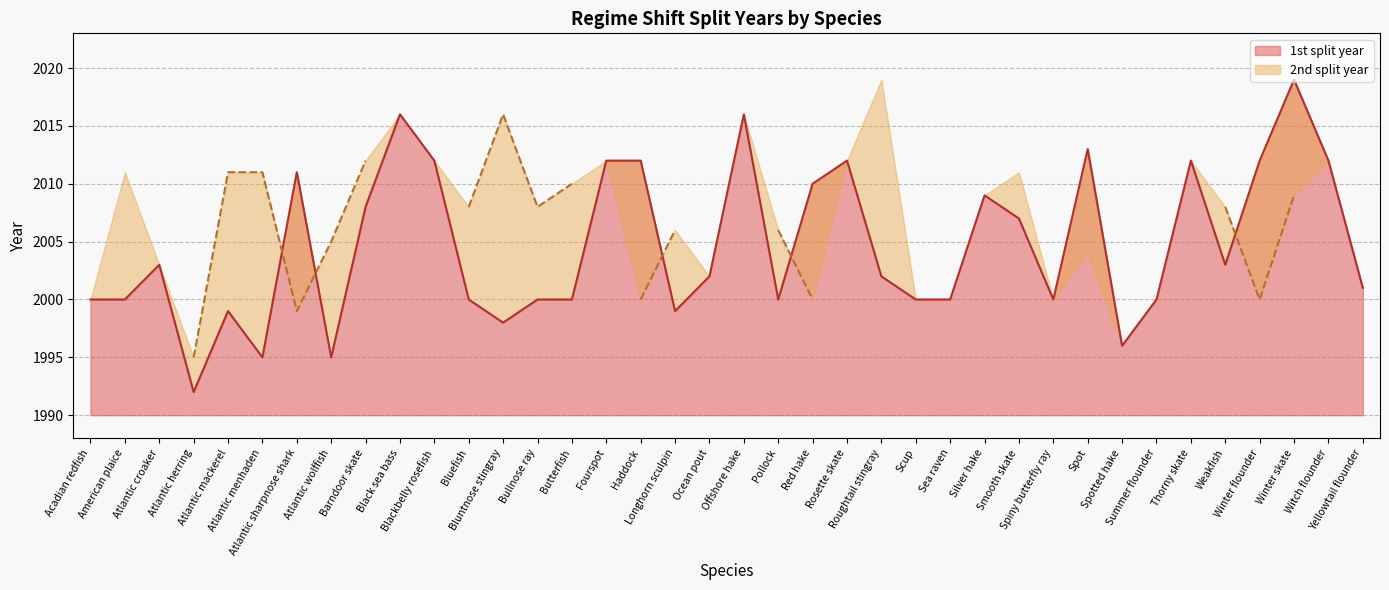

What is the value of the 3rd point from the left?

2003